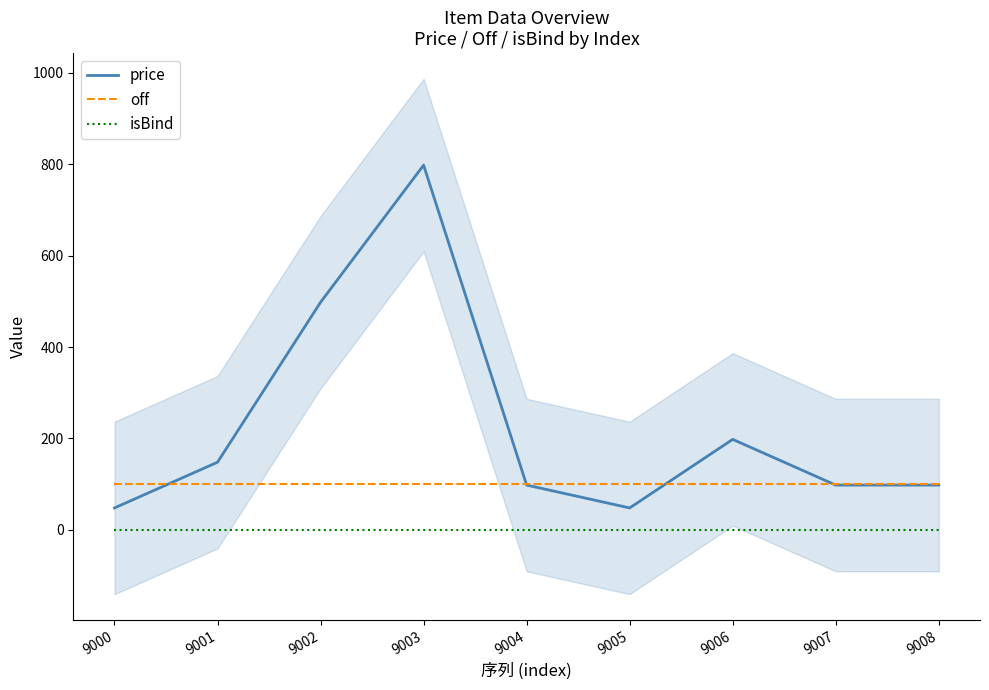

List the series in order of their peak value, highest first.

price, off, isBind